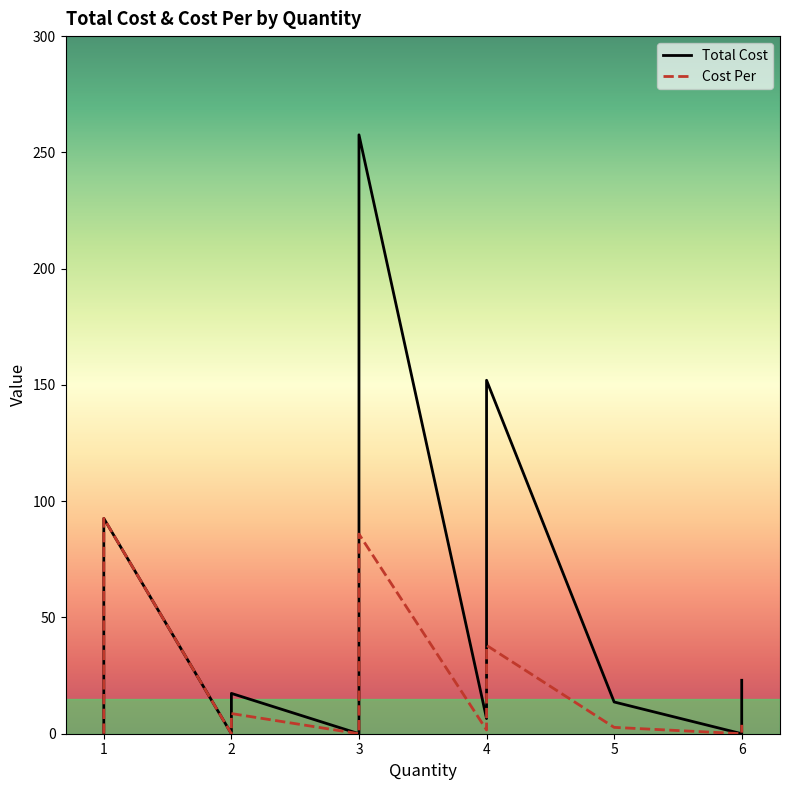

Does the chart have visible grid lines?

No